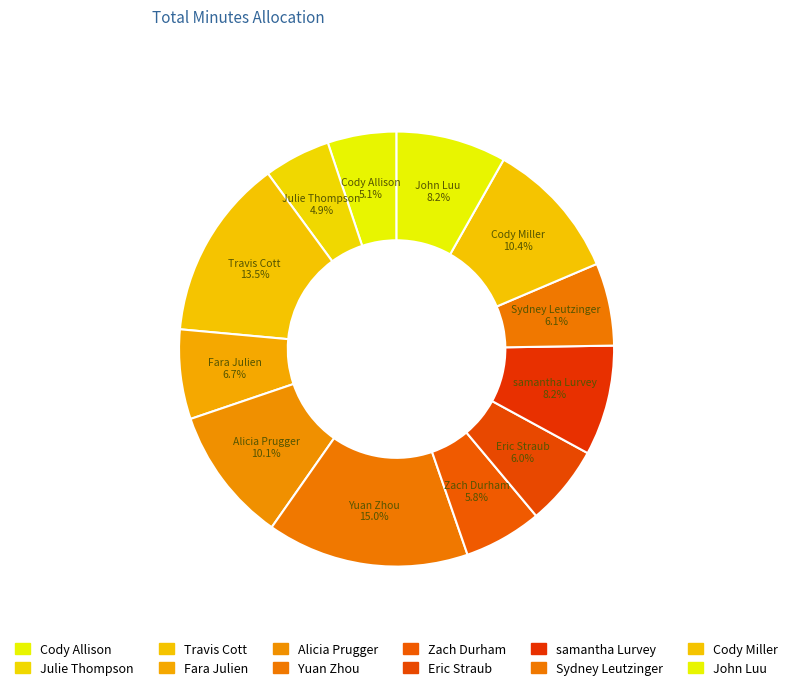

What is the ratio of the value at Cody Miller to the value at samantha Lurvey?

1.3